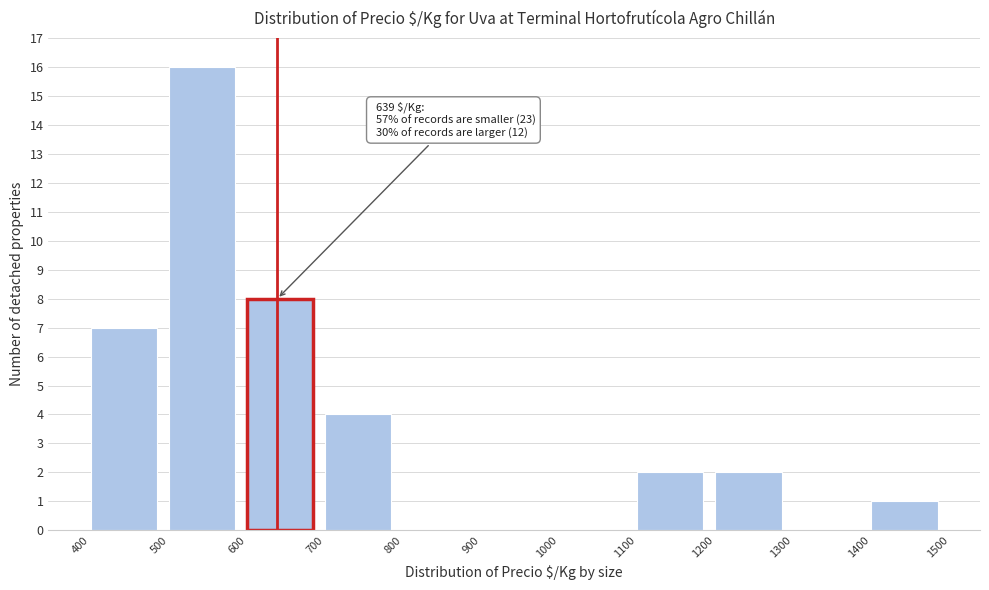

Which range on the x-axis has the tallest bar?

500 to 600